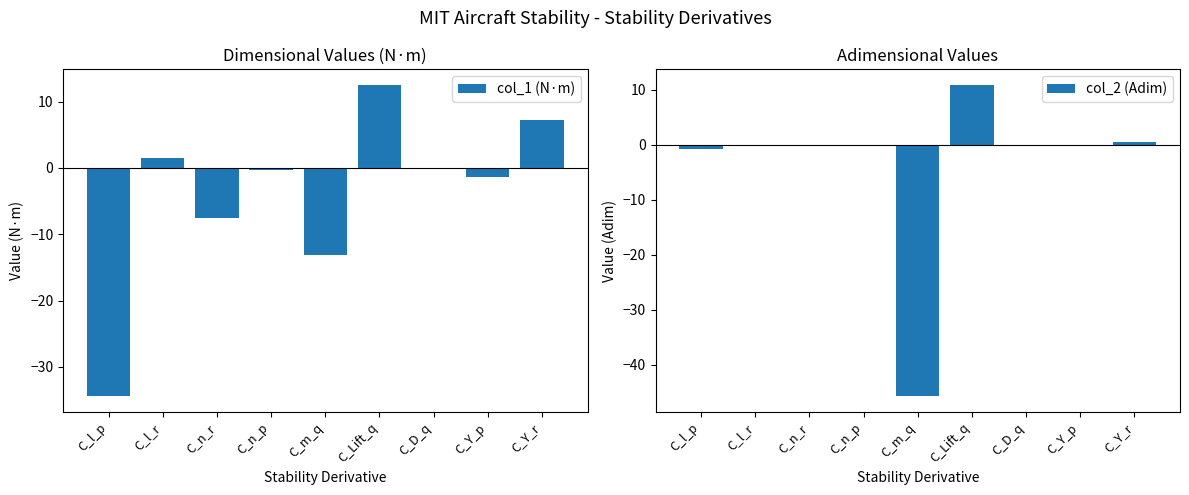

What is the spread (max minus min) of values at C_Y_r?

6.7